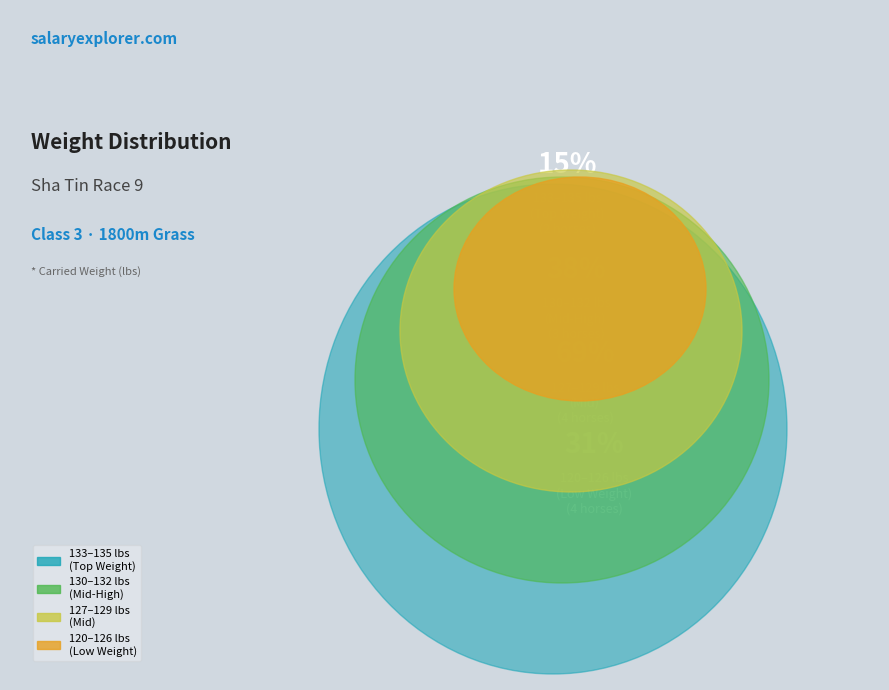

Combined, do 包裝明駒 and 君子傳承 account for over 50%?

No